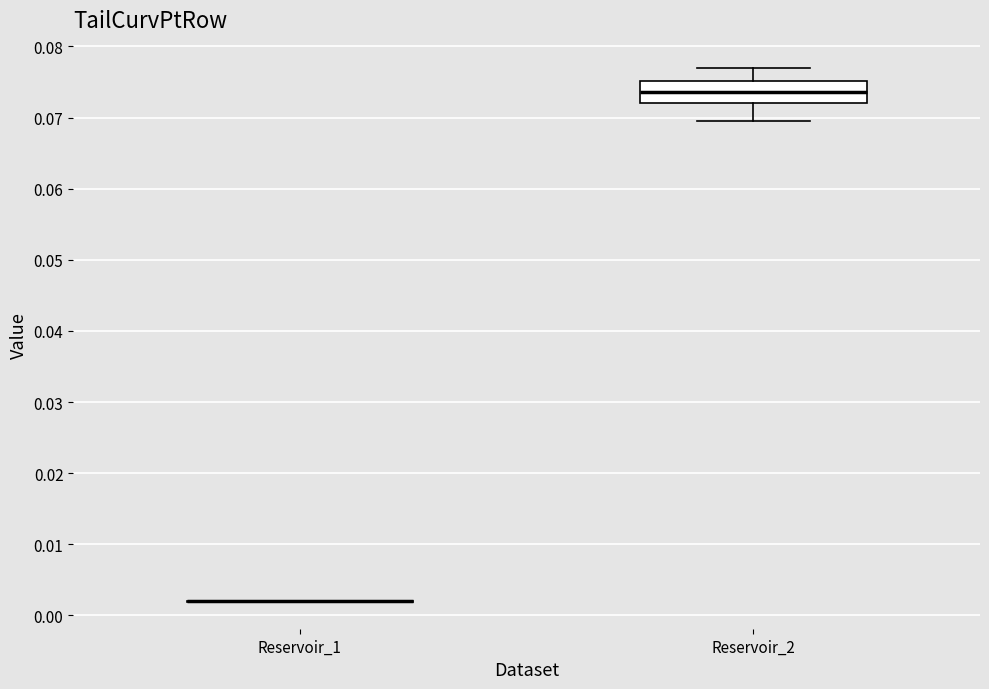

Comparing the boxes themselves (not the whiskers), which one is the tallest?

Reservoir_2